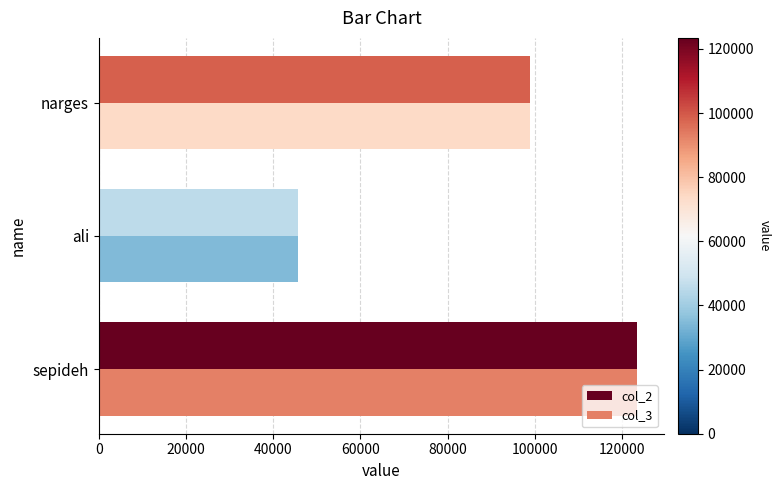

The value of col_3 at narges is 98765. True or false?

True